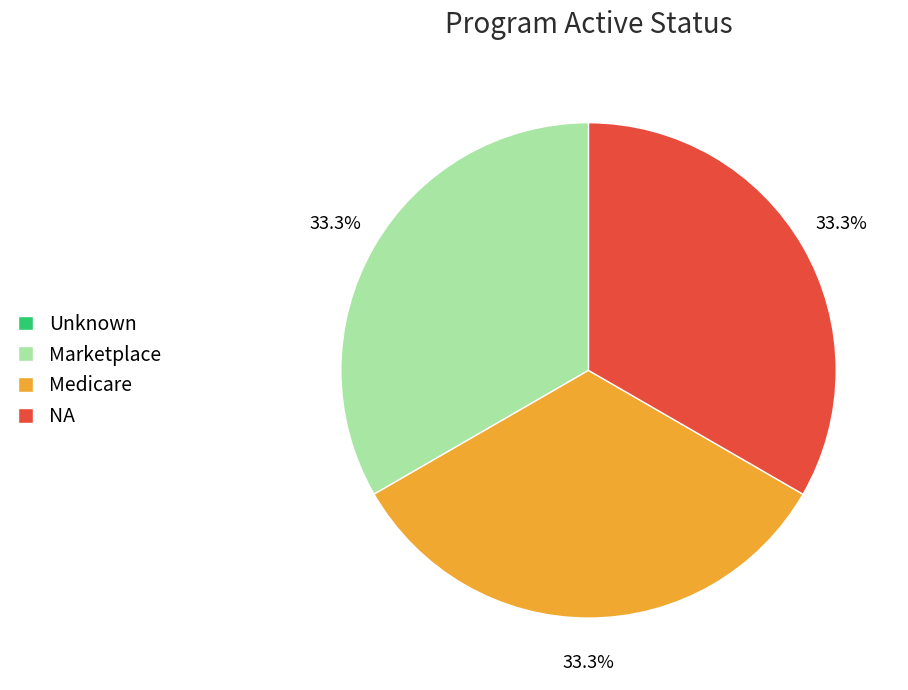

Approximately how many times larger is the value at NA compared to Medicare?

1.0